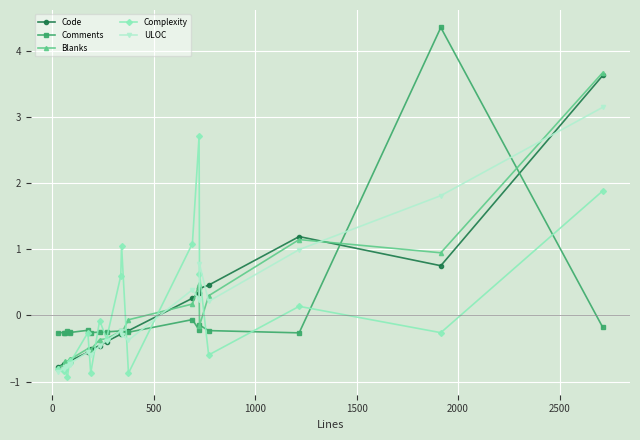

Which series has the largest range (max minus min)?

Comments